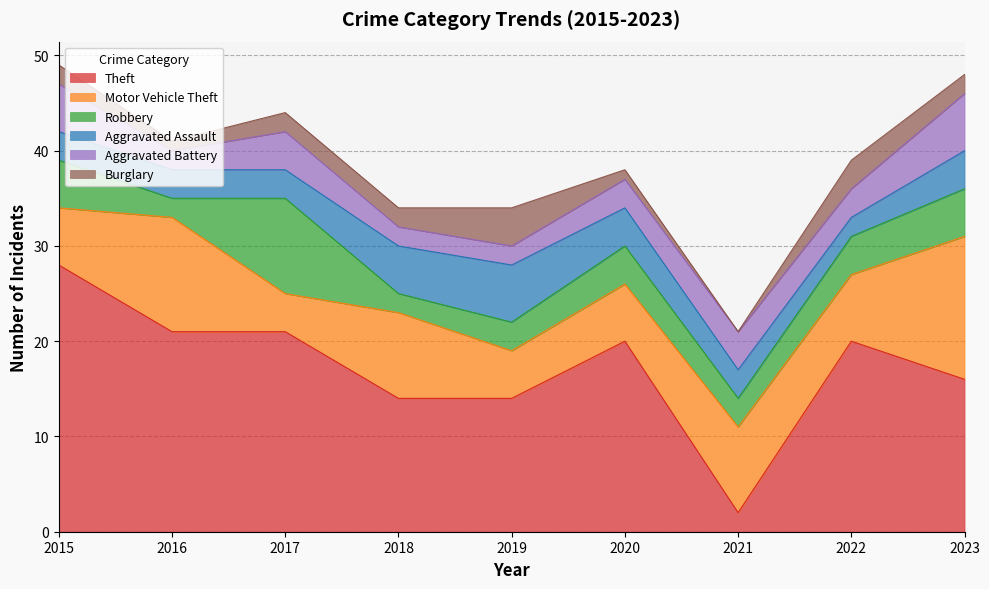

Is the value of Robbery at 2021 greater than the value of Aggravated Battery at 2016?

Yes